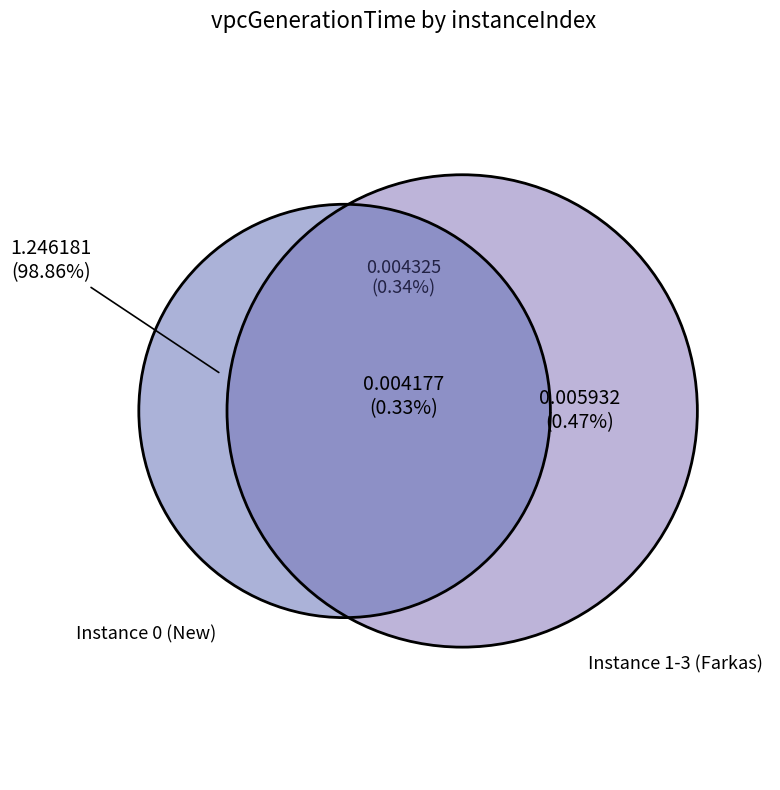

Is there a majority slice in this chart?

Yes